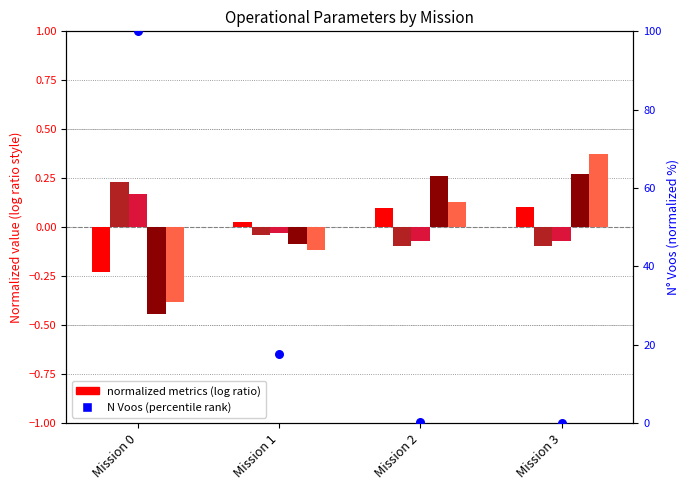

At which category is the sum across all series the highest?

Mission 0